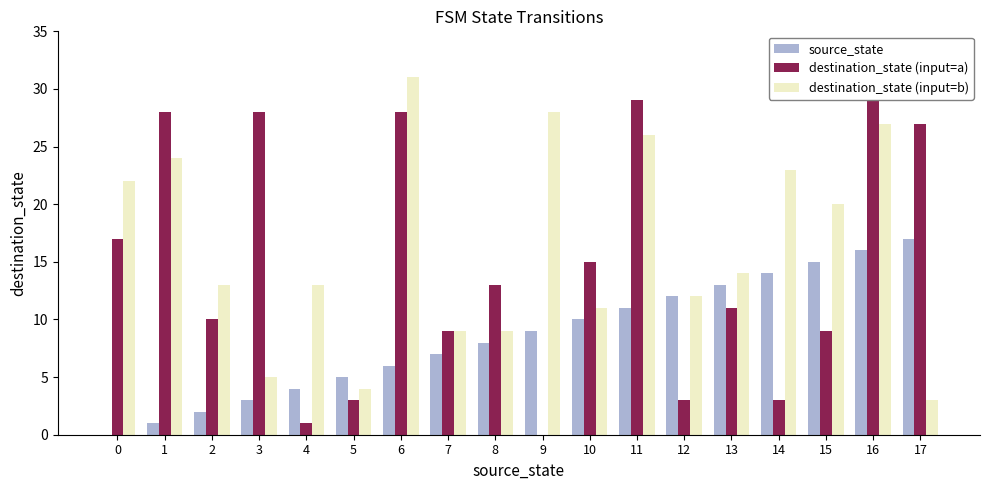

At which category is the sum across all series the highest?

16